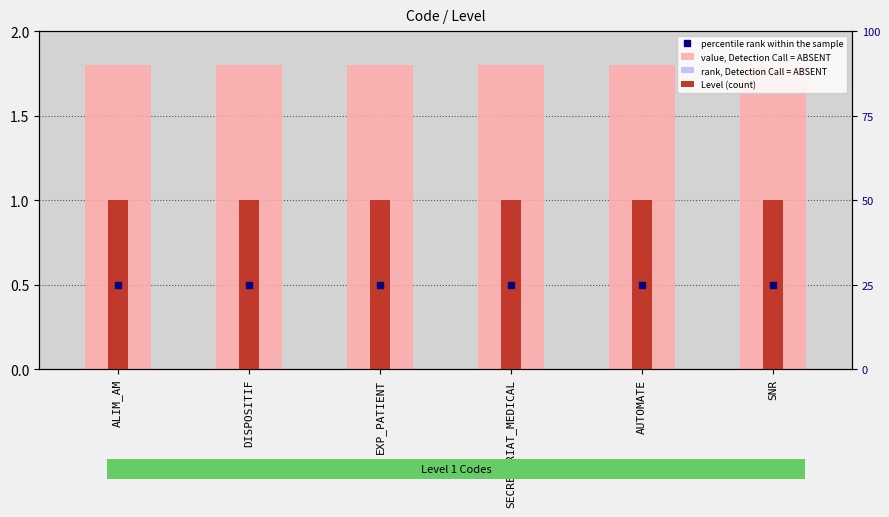

Reading left to right, extract all data points from this chart.

value, Detection Call = ABSENT: ALIM_AM=1.8	DISPOSITIF=1.8	EXP_PATIENT=1.8	SECRETARIAT_MEDICAL=1.8	AUTOMATE=1.8	SNR=1.8
rank, Detection Call = ABSENT: ALIM_AM=0.1	DISPOSITIF=0.1	EXP_PATIENT=0.1	SECRETARIAT_MEDICAL=0.1	AUTOMATE=0.1	SNR=0.1
Level (count): ALIM_AM=1.0	DISPOSITIF=1.0	EXP_PATIENT=1.0	SECRETARIAT_MEDICAL=1.0	AUTOMATE=1.0	SNR=1.0